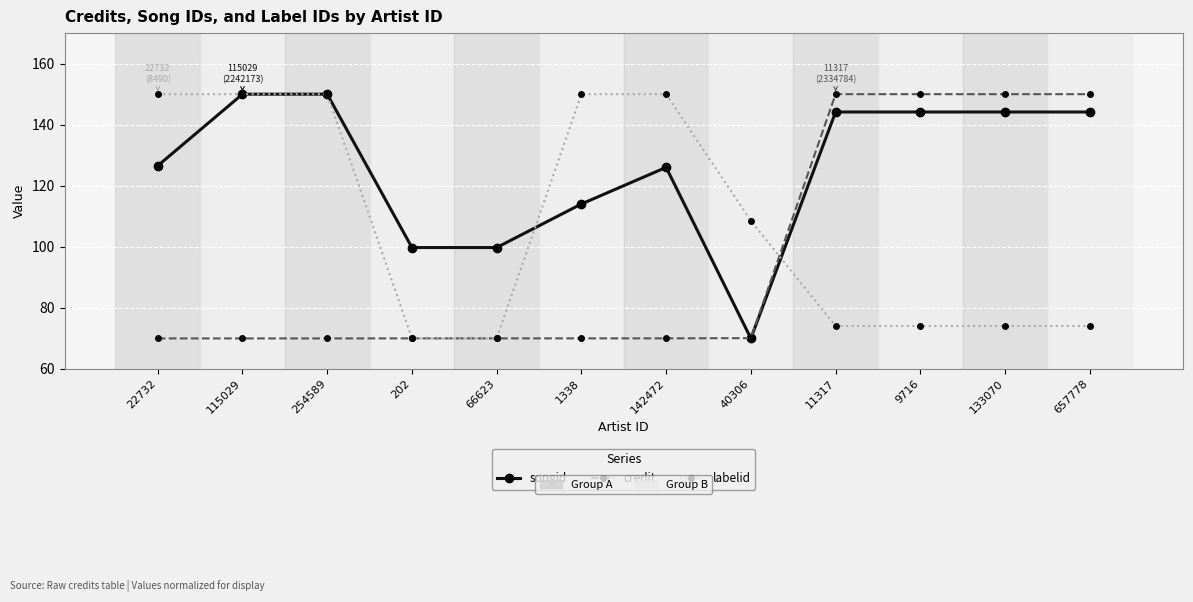

What is the total value across all series at 40306?

248.6